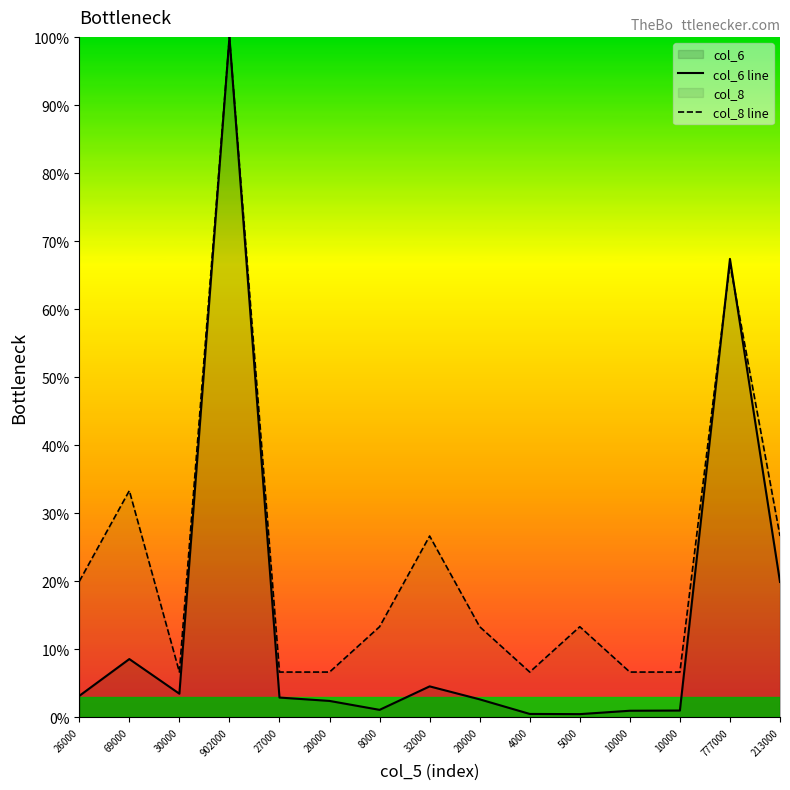

How many times do col_6 line and col_8 line cross each other?

2